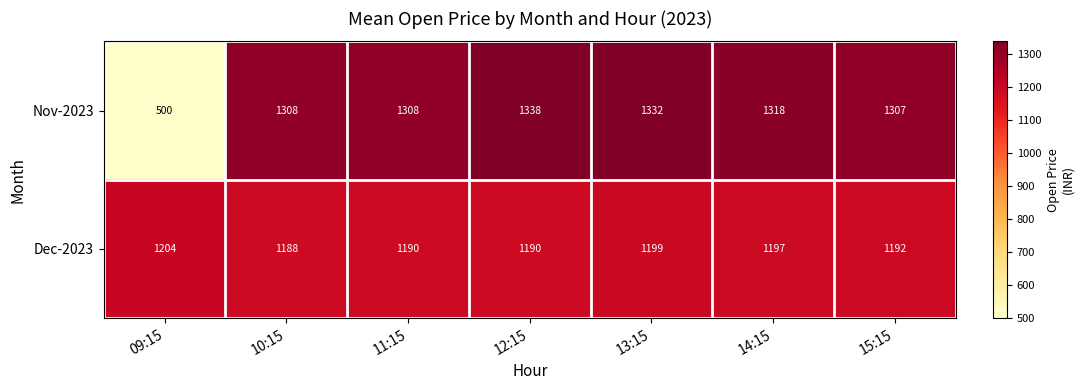

Is the value of Nov-2023 at 13:15 greater than the value of Dec-2023 at 13:15?

Yes